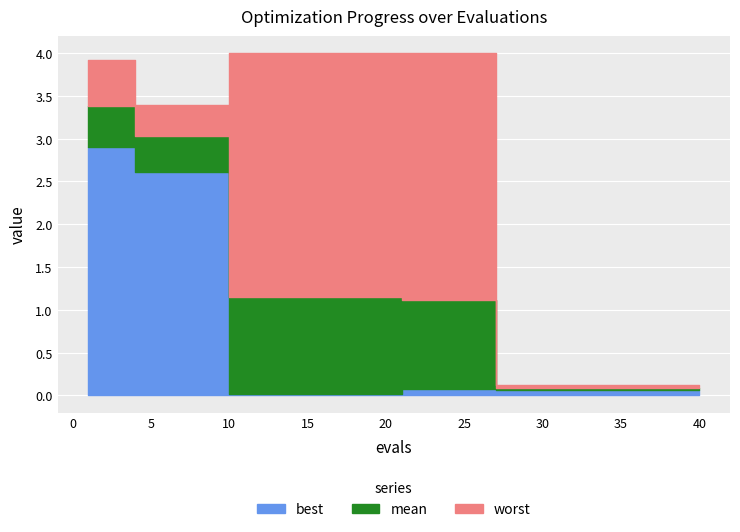

What is the total value across all series at 35?

0.3